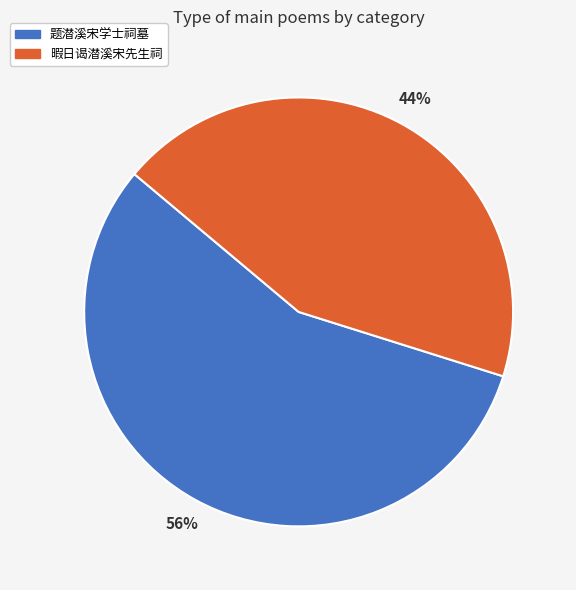

What is the ratio of the value at 题潜溪宋学士祠墓 to the value at 暇日谒潜溪宋先生祠?

1.3